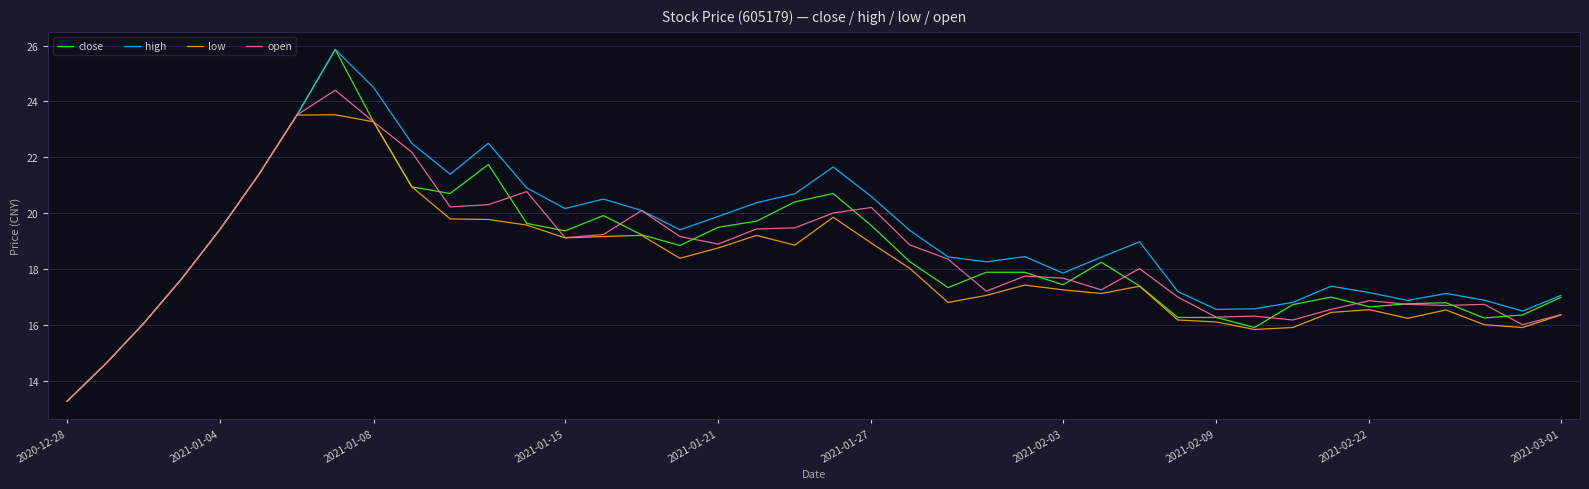

What is the lowest value of the high series?

13.3